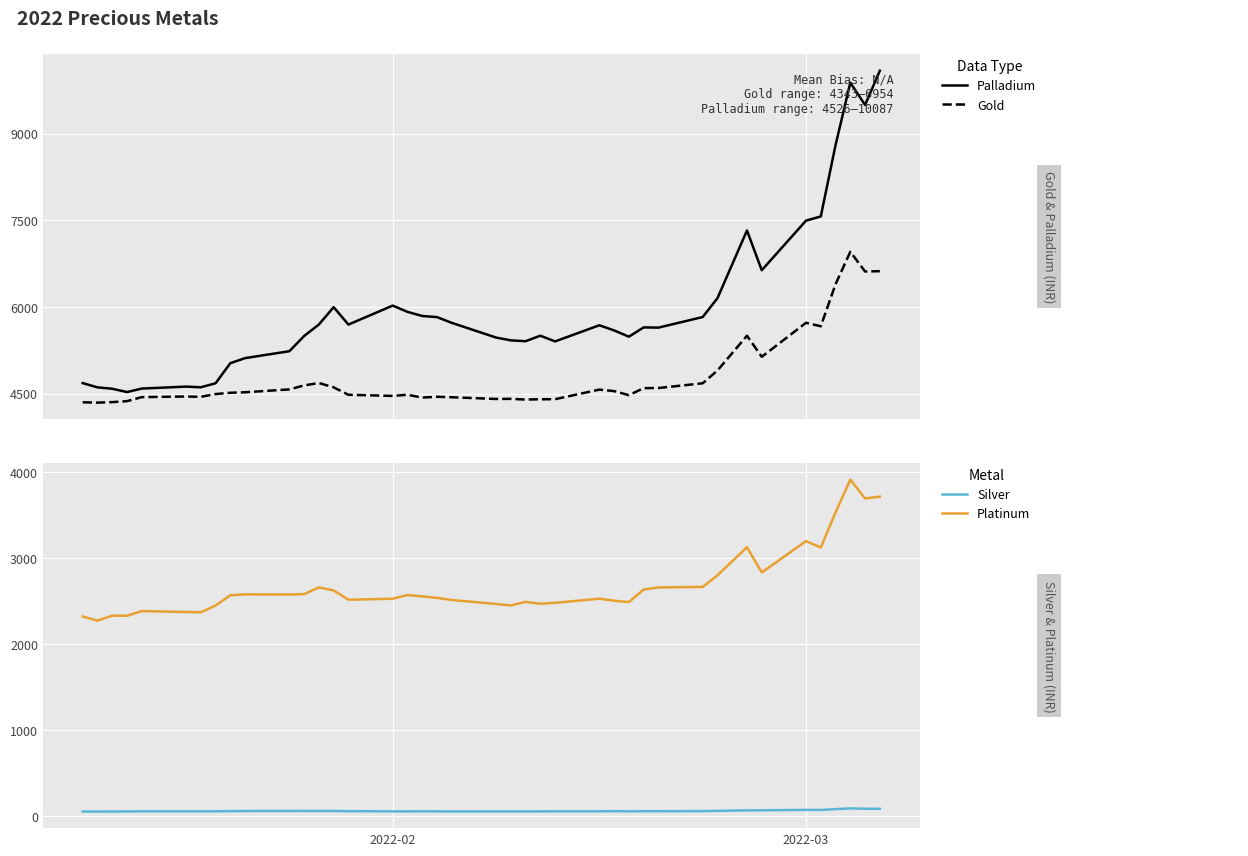

True or false: Palladium and Gold intersect in this chart.

False